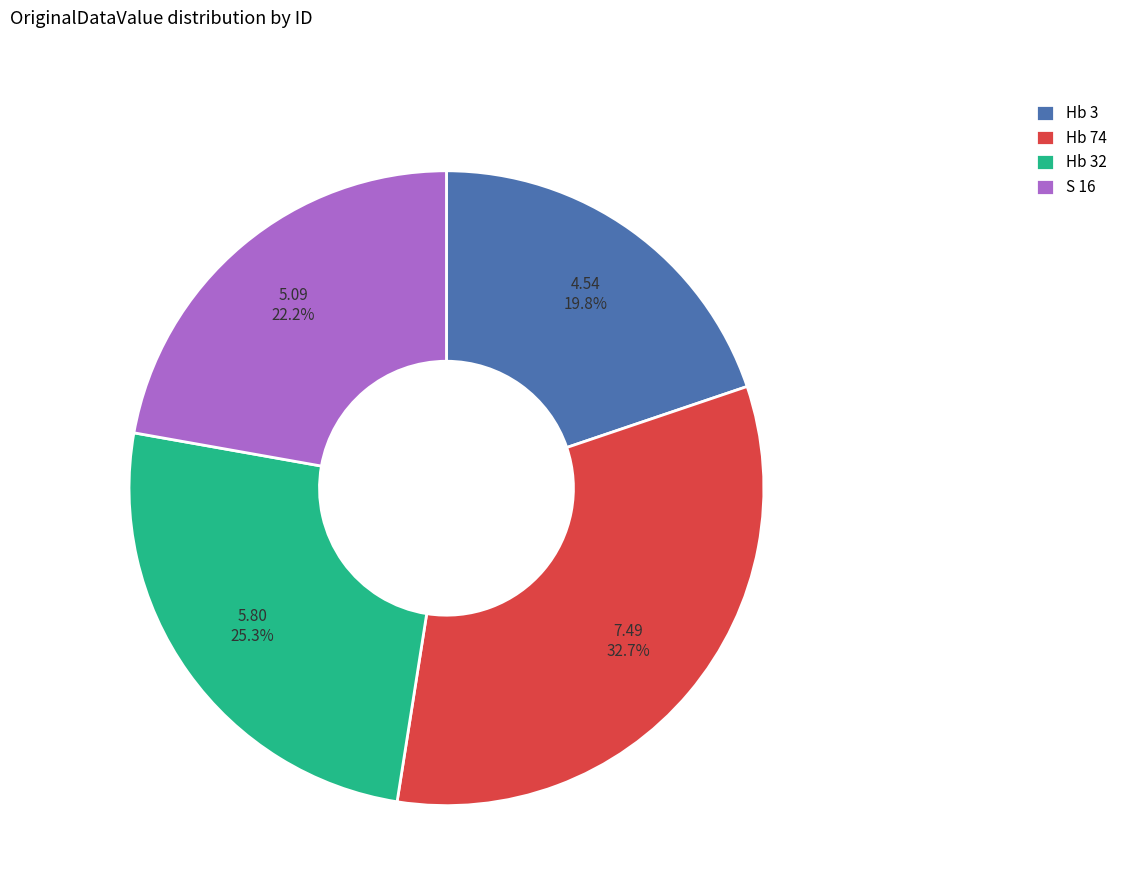

Rank the categories by value from highest to lowest.

Hb 74, Hb 32, S 16, Hb 3